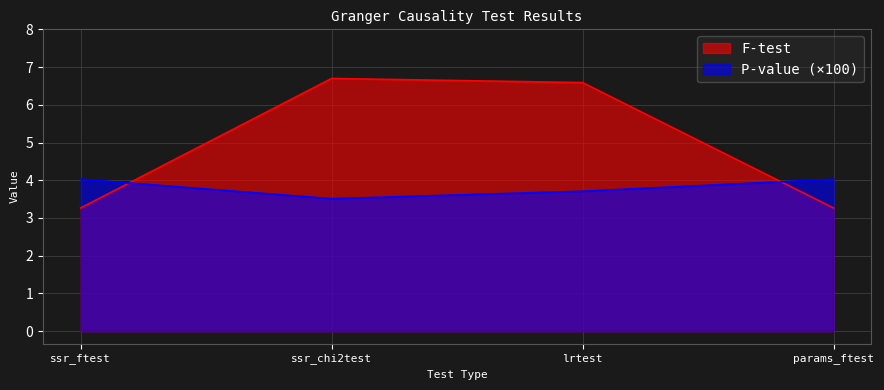

The P-value series shows 4.0 at ssr_ftest. True or false?

True